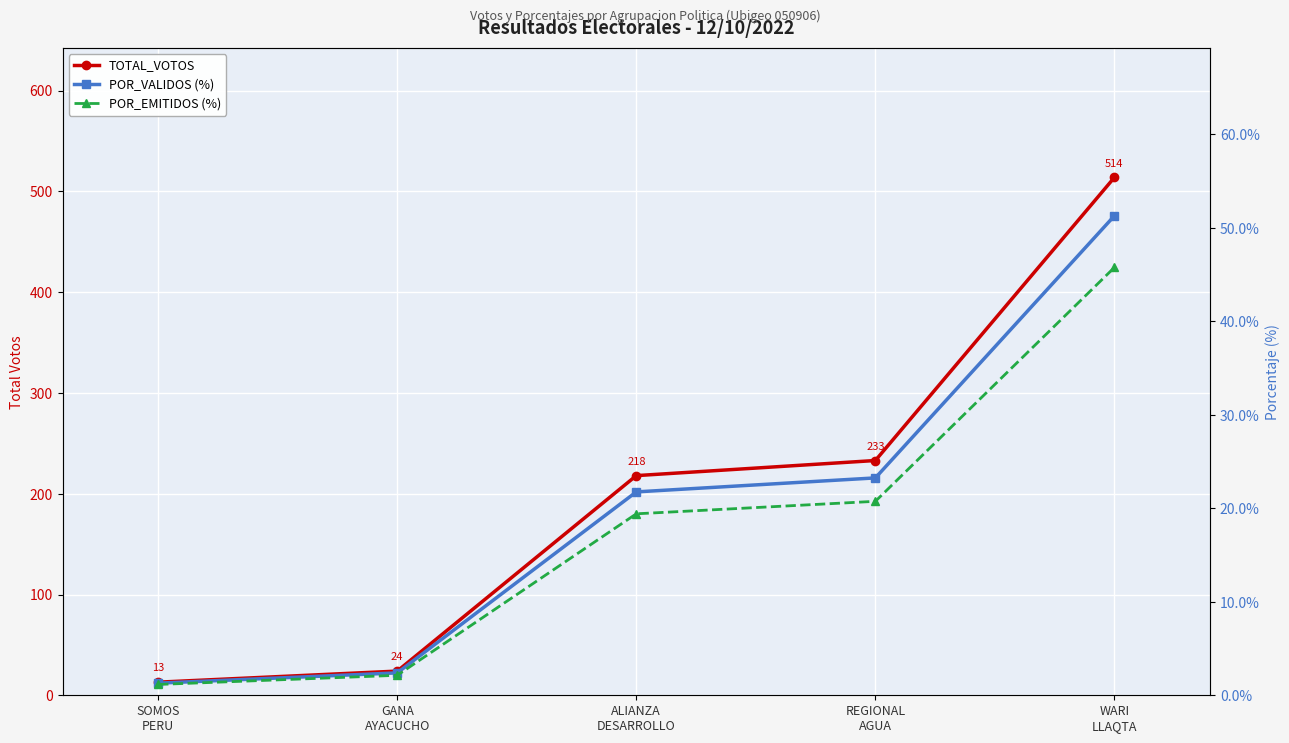

What is the sum of all TOTAL_VOTOS values?

1002.0